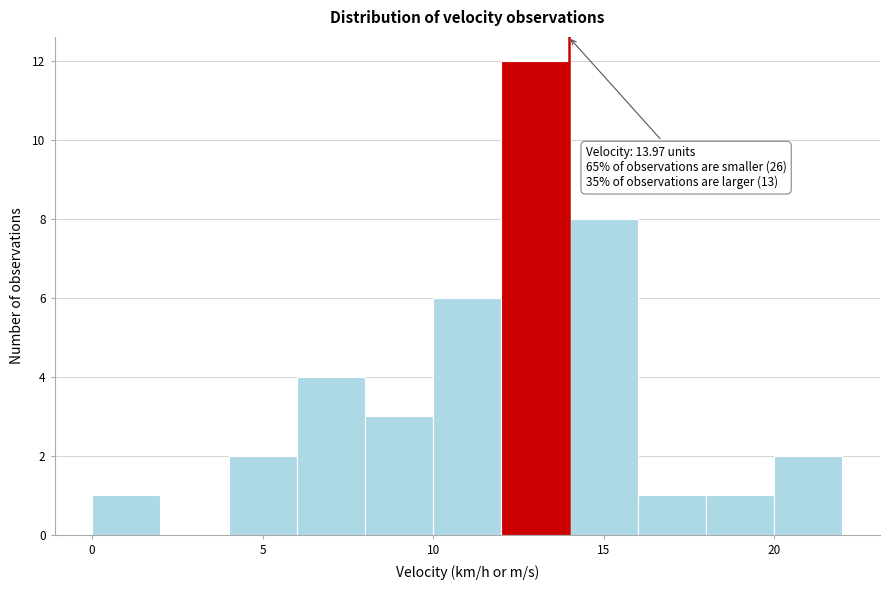

Over which range of the x-axis is the bar tallest?

12 to 14